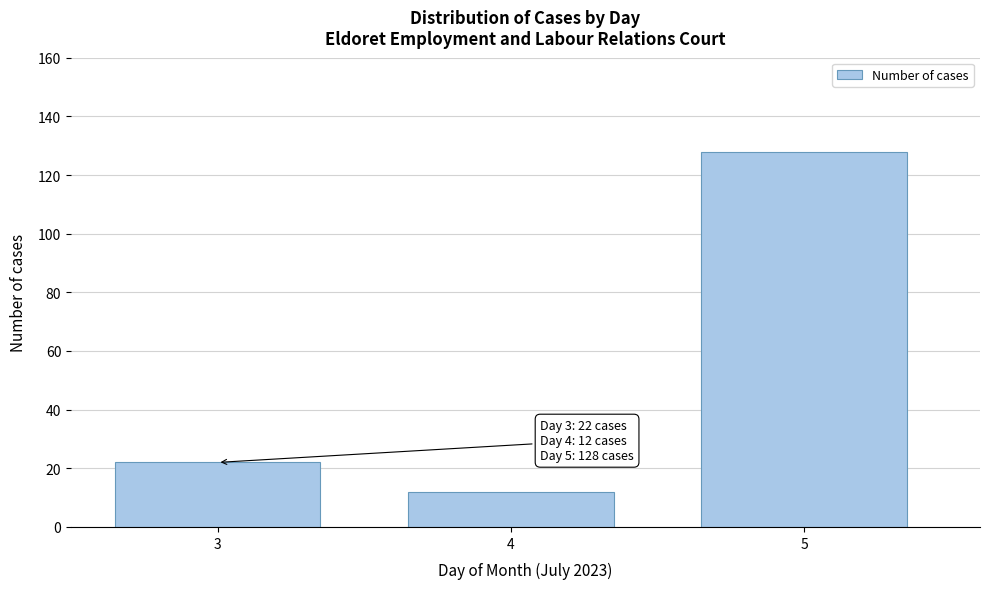

Reading left to right, extract all data points from this chart.

3=22	4=12	5=128